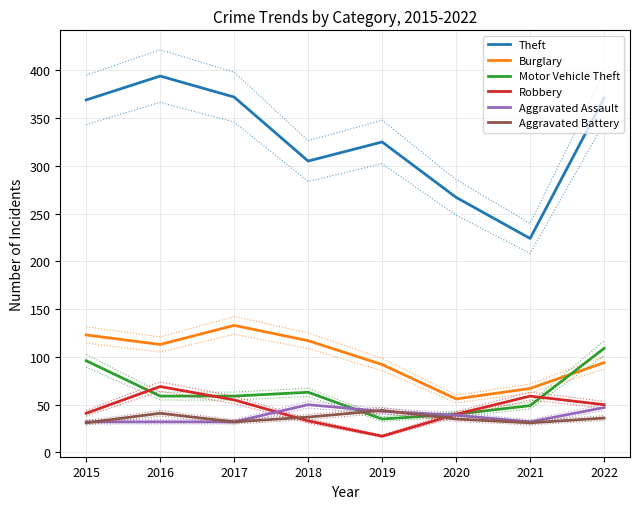

Which series has the widest spread of values?

Theft